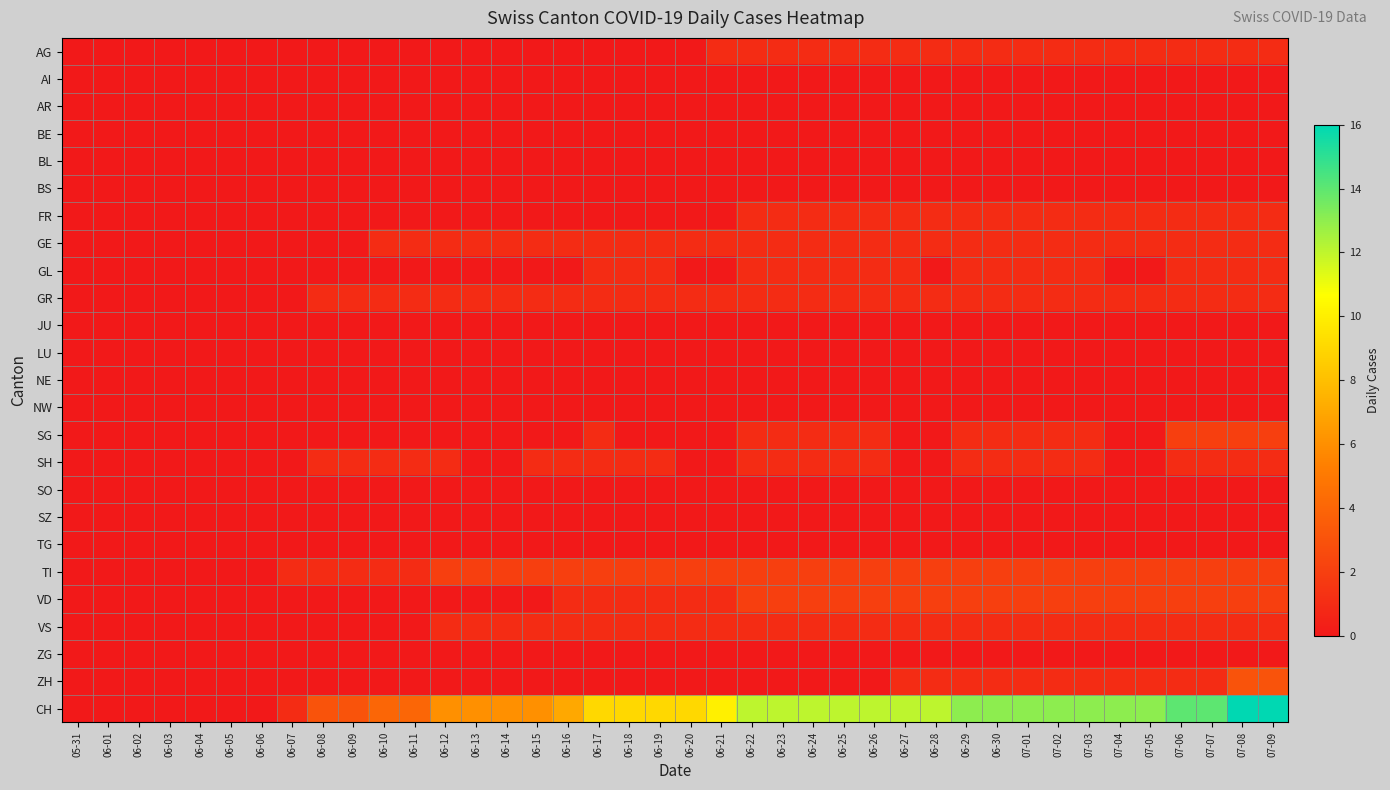

Which series has the widest spread of values?

CH